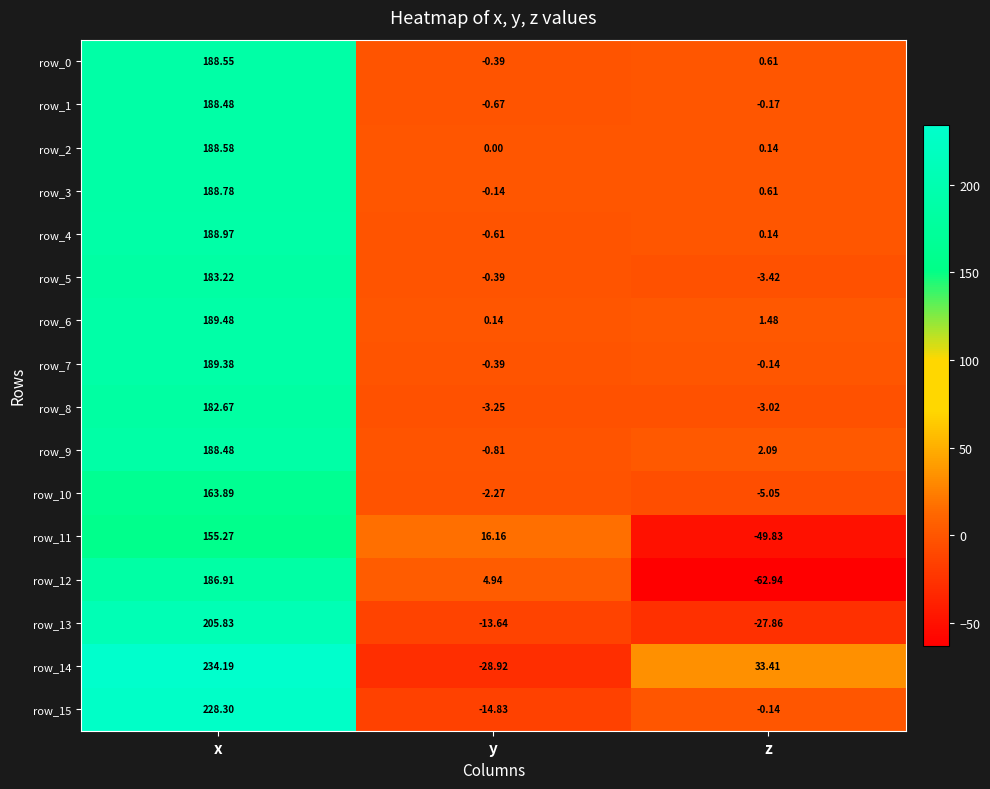

Which series changed the most between x and z?

row_12